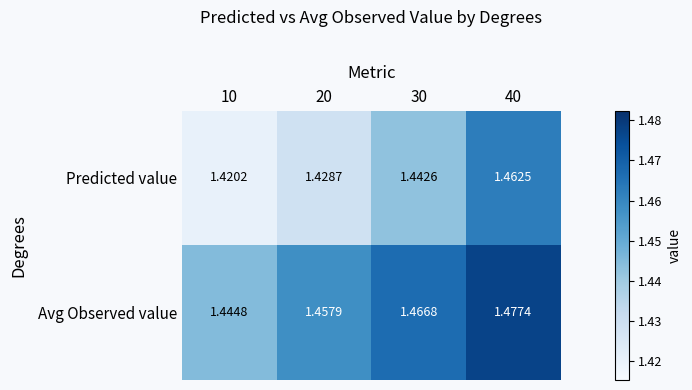

Which series has the largest total across all categories?

Avg Observed value